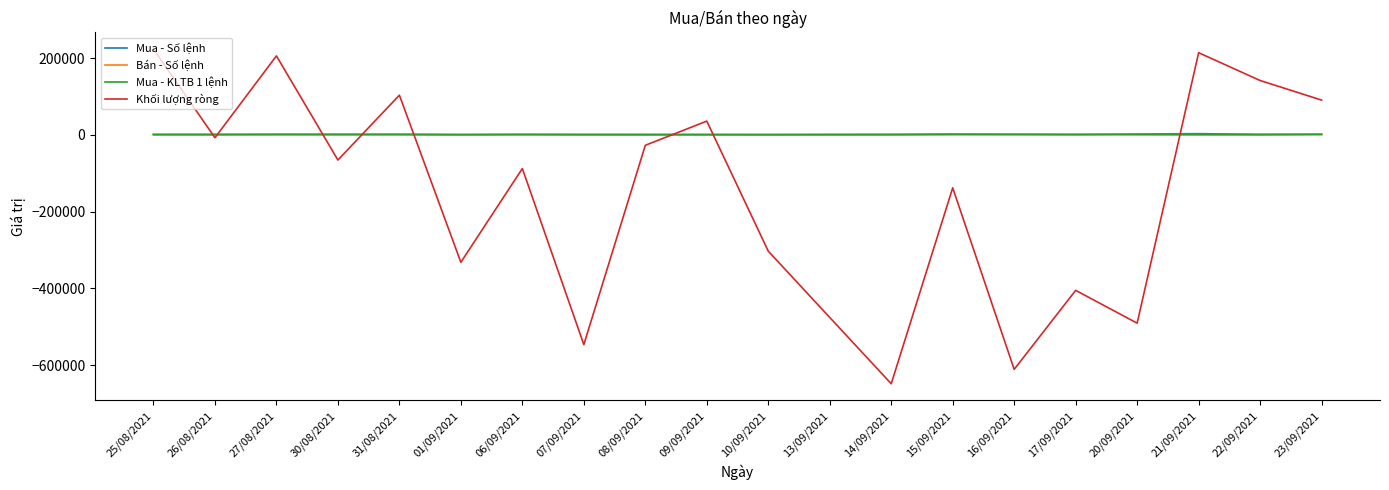

What is the difference between the maximum and minimum values in the Mua - Số lệnh series?

2720